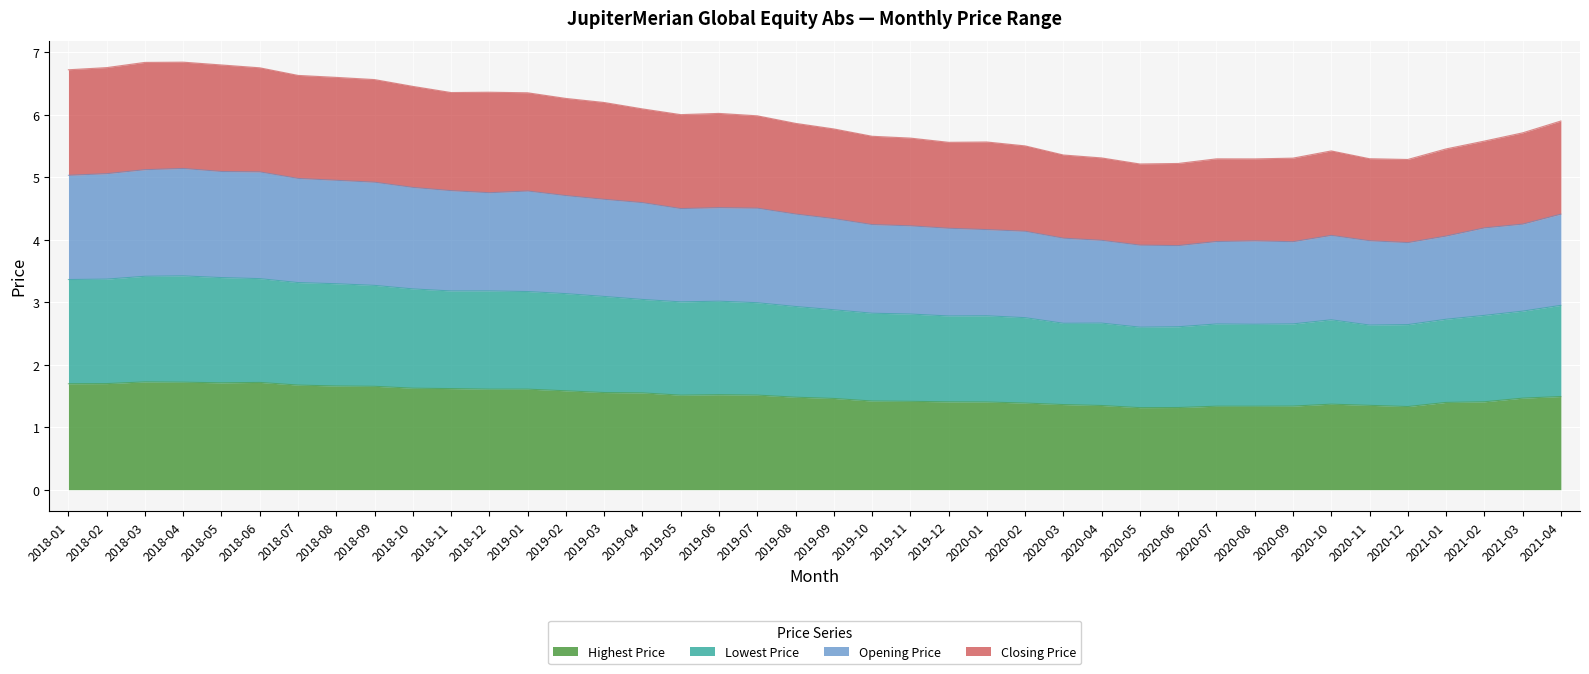

What value does the Opening Price series have at 2018-10?

4.8